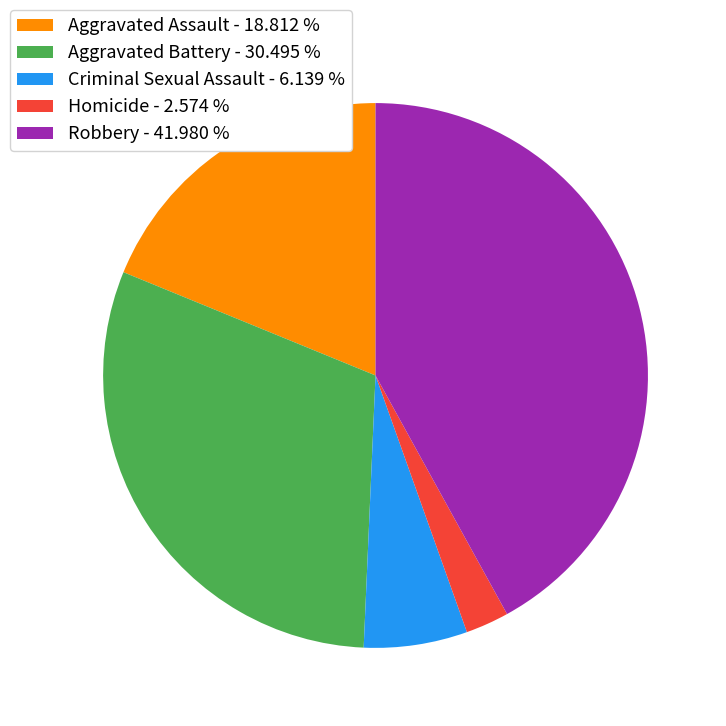

Which has a higher value, Criminal Sexual Assault or Aggravated Assault?

Aggravated Assault